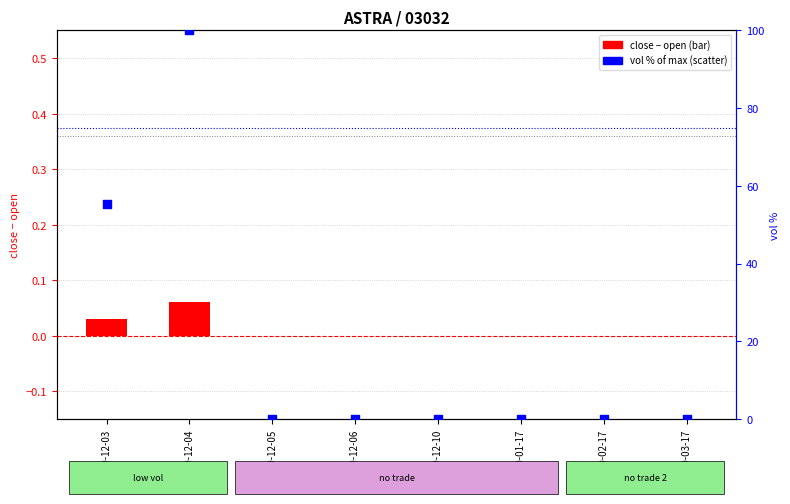

Which series has the widest spread of Y values?

vol pct (secondary)